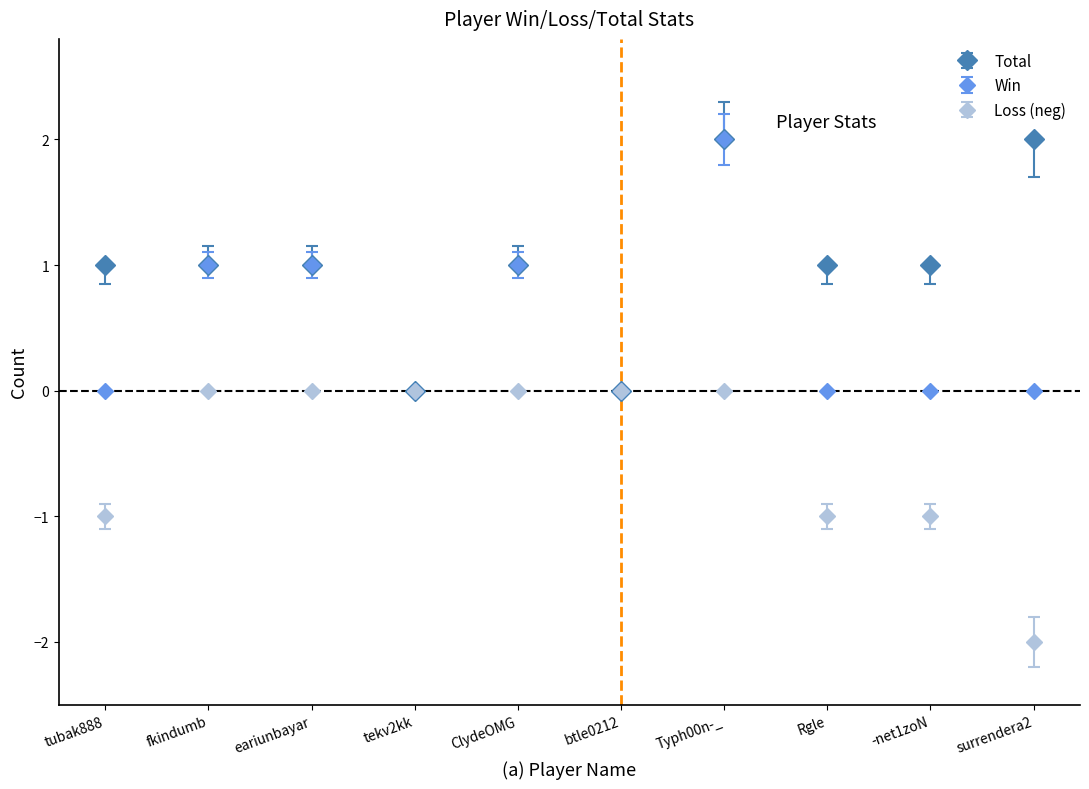

Which series has the largest total across all categories?

Total